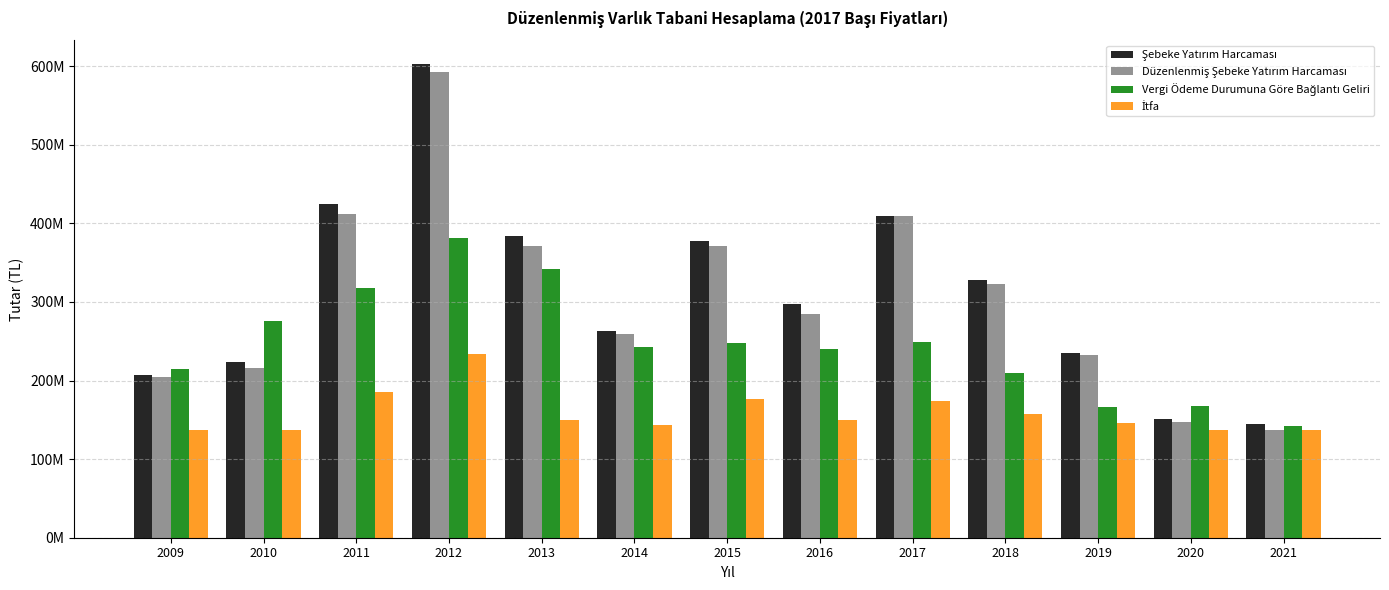

Reading left to right, what are all the values shown in this chart?

Şebeke Yatırım Harcaması: 207107415	223097731	424057380	602553483	383684927	263426861	377385361	296978282	409366939	328337477	234418192	150996270	144887281
Düzenlenmiş Şebeke Yatırım Harcaması: 204327704	216482105	412314625	592412558	371592370	258772061	371631454	284351679	408779078	322555843	232196052	147628915	137354831
Vergi Ödeme Durumuna Göre Bağlantı Geliri: 214213854	275107819	317443809	381220082	341394877	243103799	247181209	239785017	249508401	209990451	165914023	168045484	141680905
İtfa: 137492219	137492219	184927628	233488800	149845739	143189770	177090025	149646794	173690100	157958654	146530678	137492219	137492219